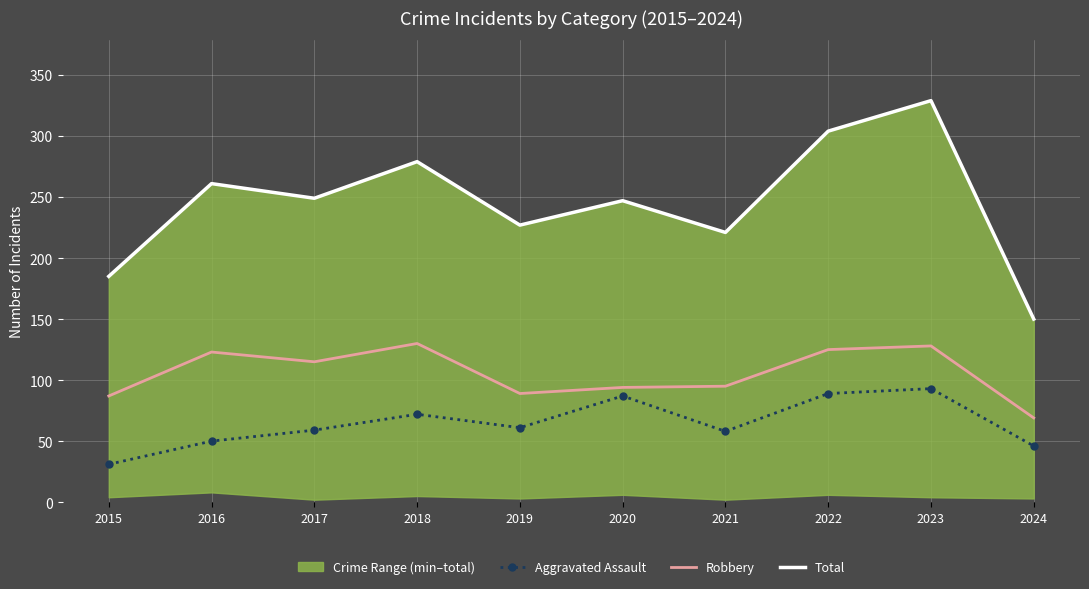

What is the approximate value of Total at 2024, to the nearest 5?

150